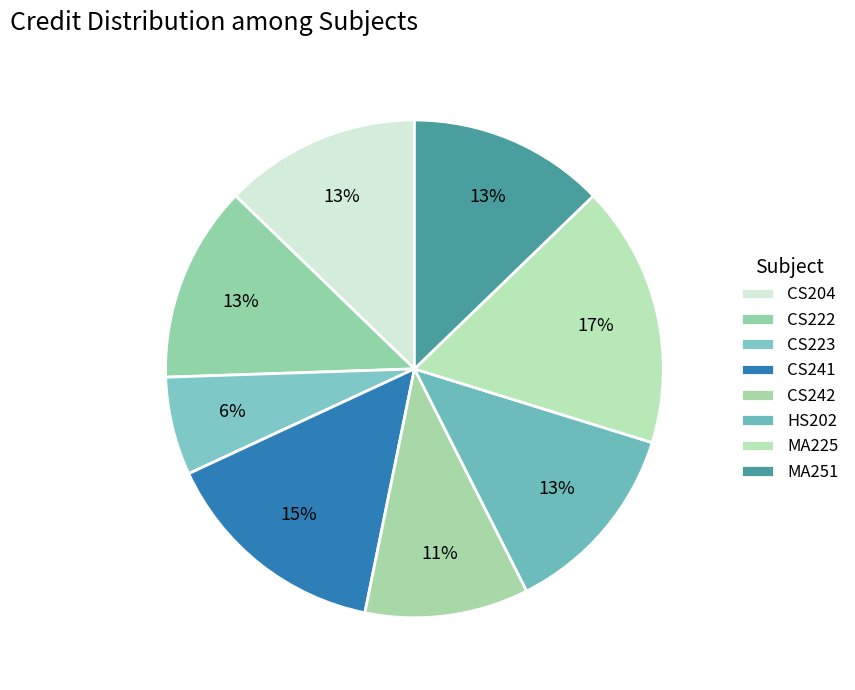

Count the number of slices in the pie.

8